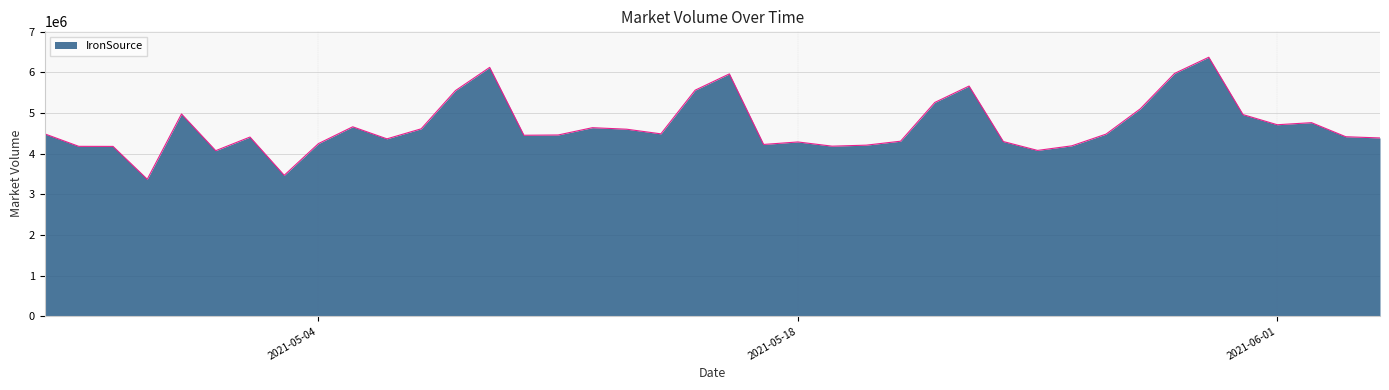

What is the difference between the maximum and minimum values?

3002017